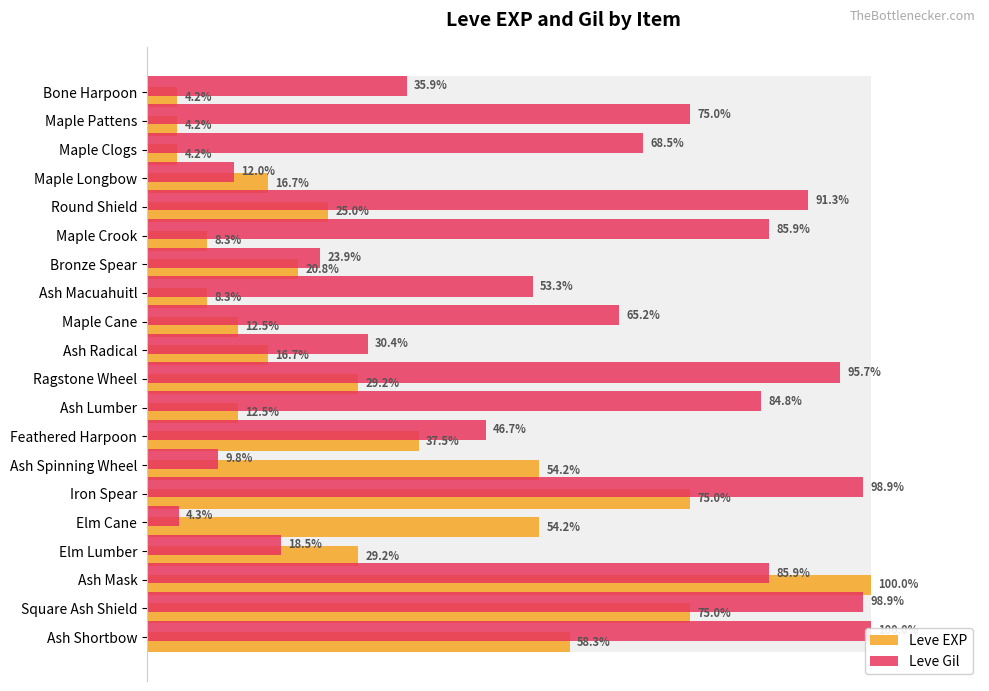

The value of Leve EXP at Bone Harpoon is 7.5. True or false?

False